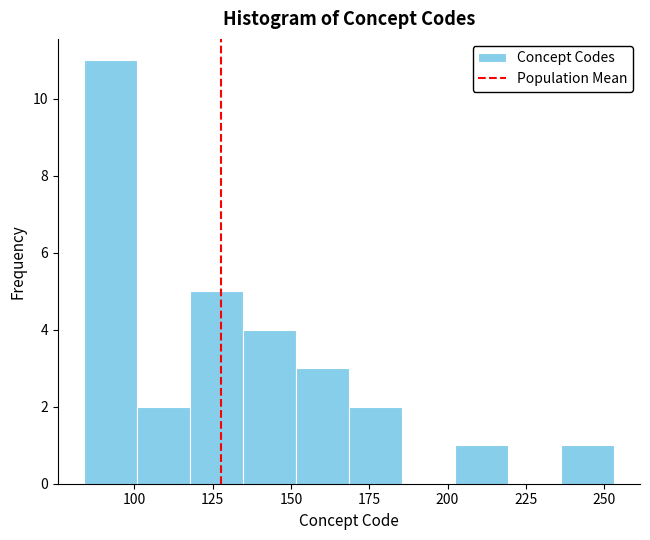

Read against the x-axis, roughly where is the centre of the tallest bar?

90